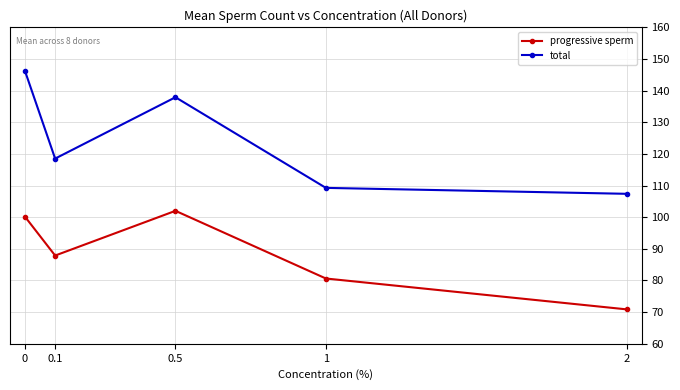

True or false: progressive sperm and total intersect in this chart.

False